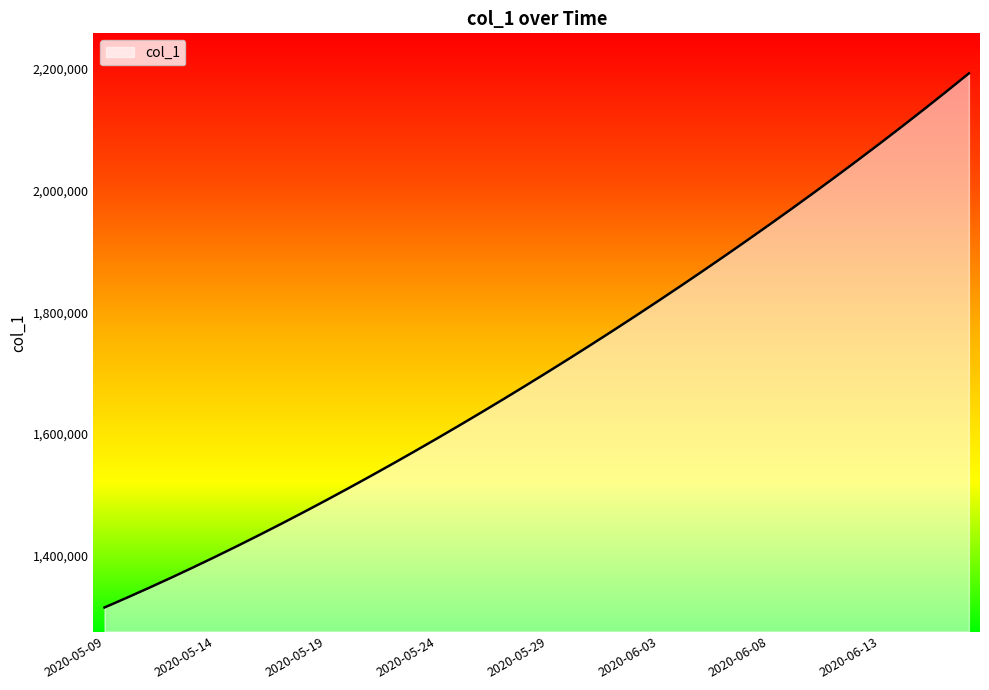

What is the smallest value displayed?

1315099.0